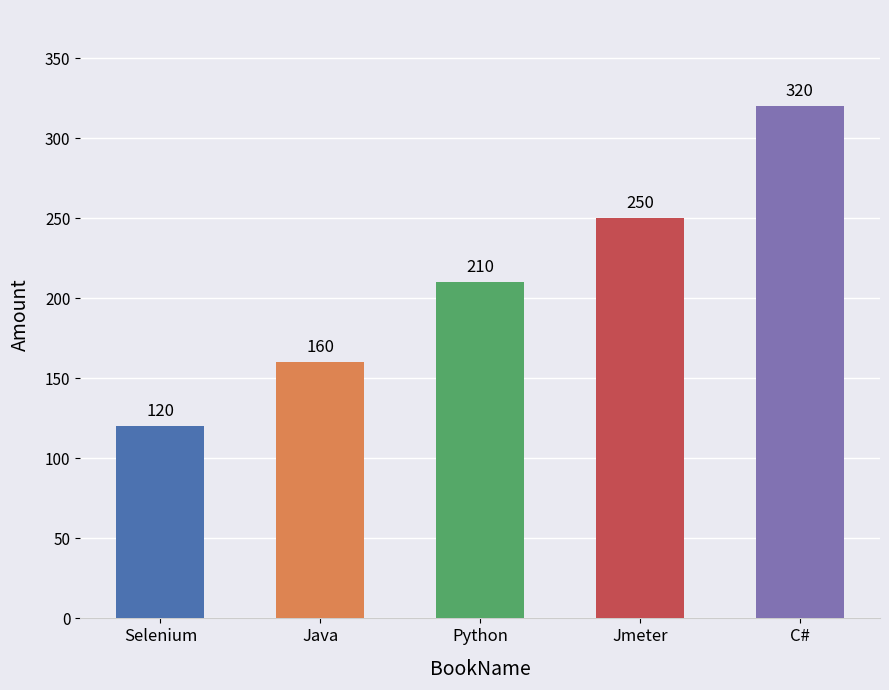

Which category has the lowest value across all series?

Selenium